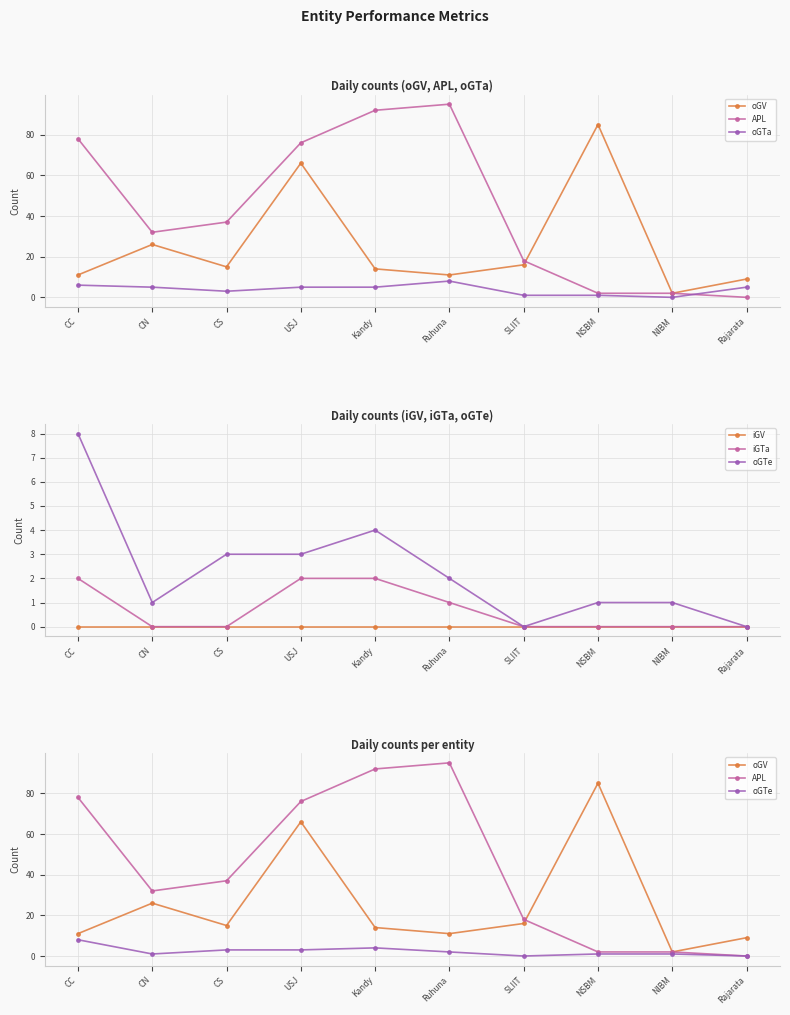

What position from the left is USJ?

4